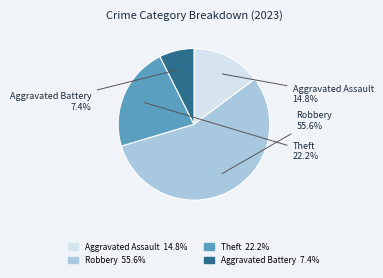

Does any single category account for the majority?

Yes